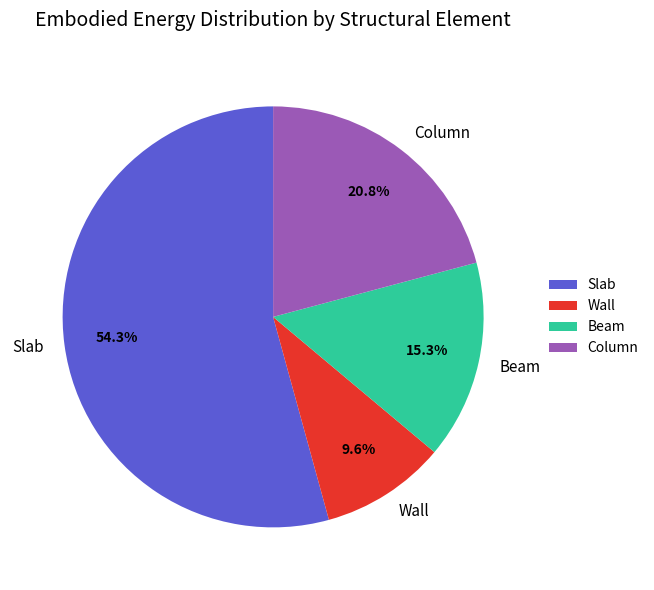

Is there a majority slice in this chart?

Yes